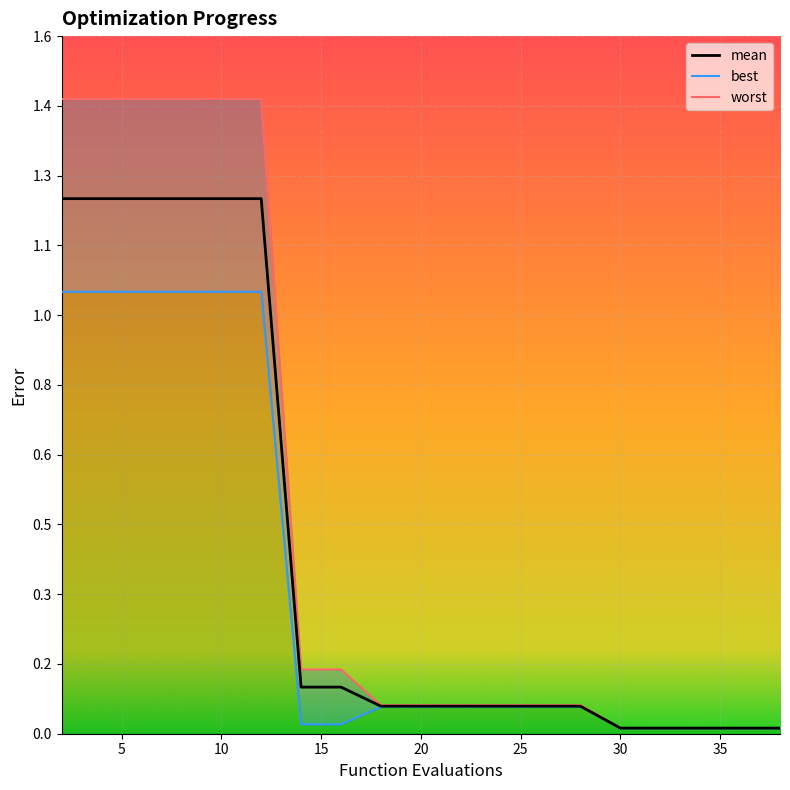

True or false: best_line and mean cross at least once.

False